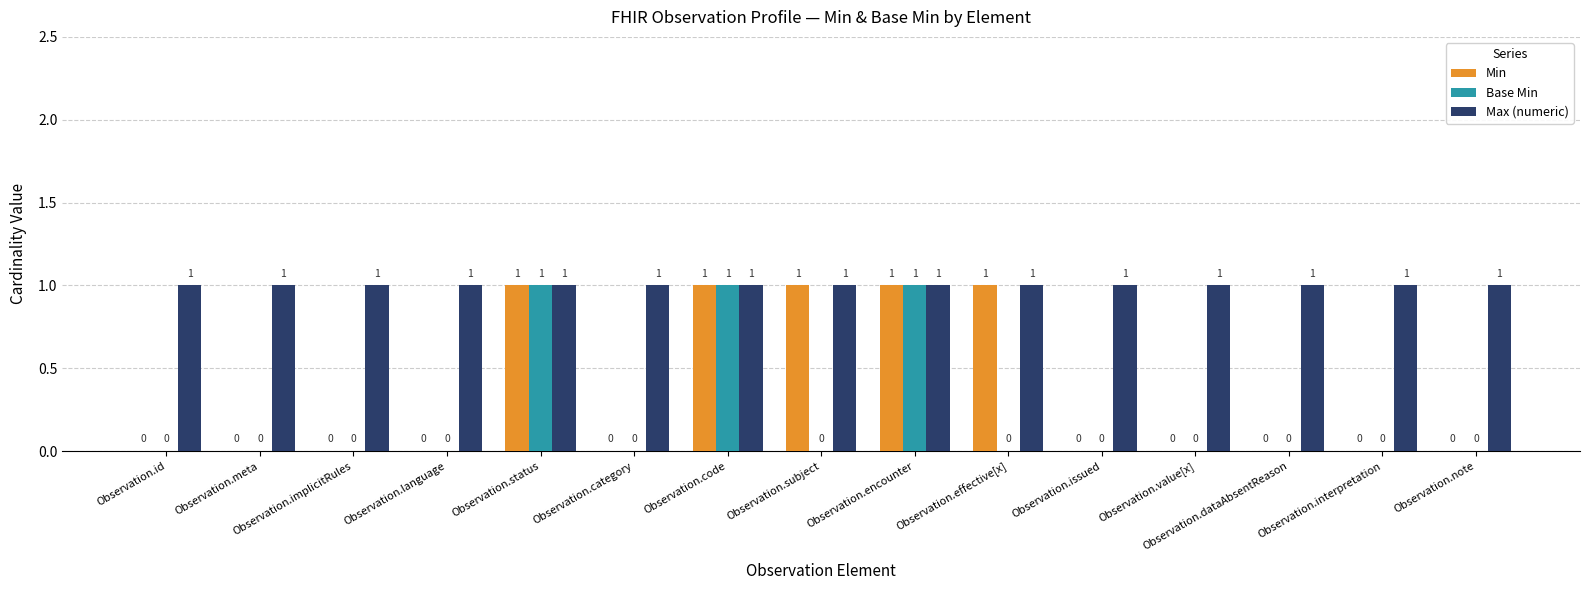

What are all the series names shown in the legend?

Min, Base Min, Max (numeric)